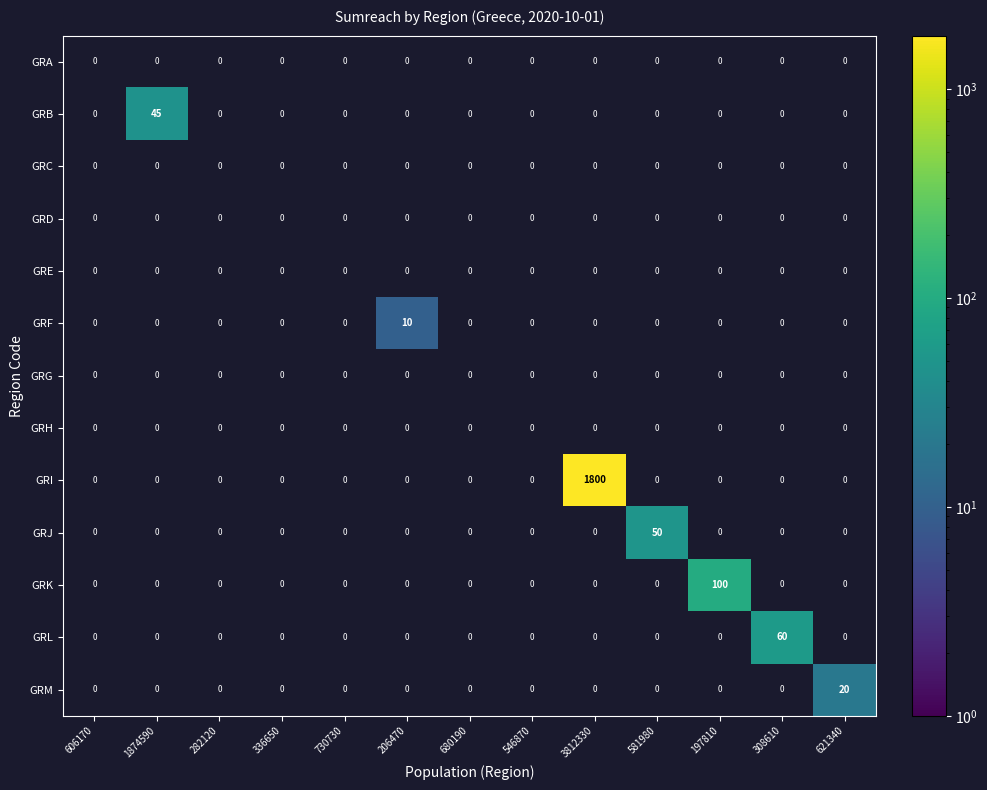

What is the difference between the maximum and second lowest values in the GRL series?

60